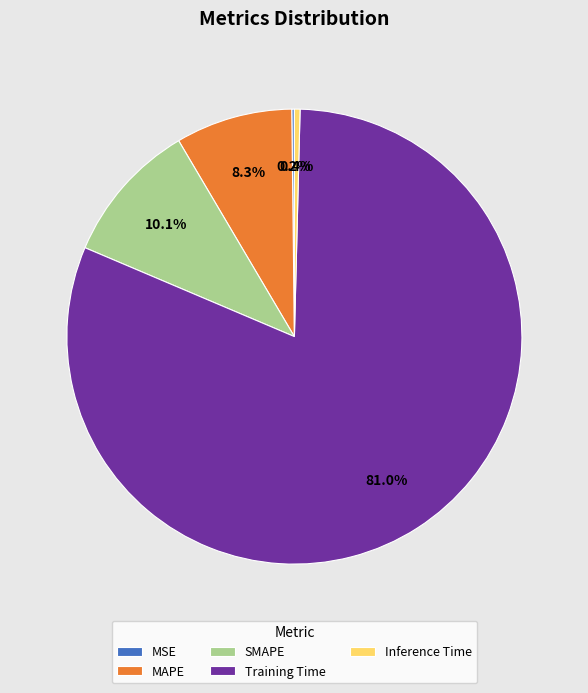

Does SMAPE represent more than half of the total?

No